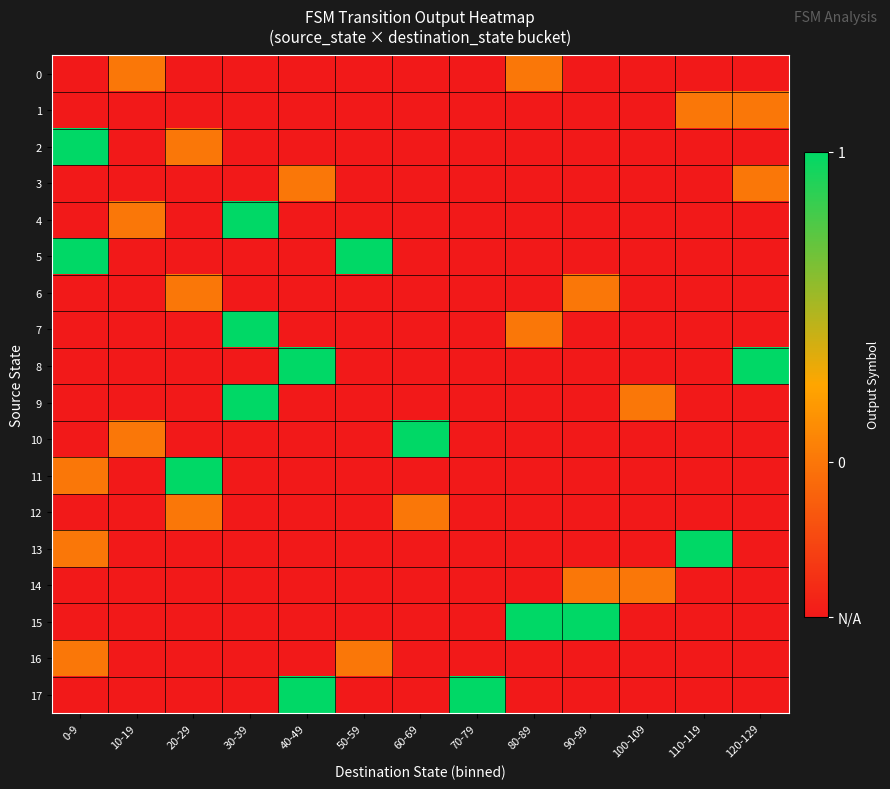

Reading left to right, what are all the values shown in this chart?

0: 0-9=-0.5	10-19=0.0	20-29=-0.5	30-39=-0.5	40-49=-0.5	50-59=-0.5	60-69=-0.5	70-79=-0.5	80-89=0.0	90-99=-0.5	100-109=-0.5	110-119=-0.5	120-129=-0.5
1: 0-9=-0.5	10-19=-0.5	20-29=-0.5	30-39=-0.5	40-49=-0.5	50-59=-0.5	60-69=-0.5	70-79=-0.5	80-89=-0.5	90-99=-0.5	100-109=-0.5	110-119=0.0	120-129=0.0
2: 0-9=1.0	10-19=-0.5	20-29=0.0	30-39=-0.5	40-49=-0.5	50-59=-0.5	60-69=-0.5	70-79=-0.5	80-89=-0.5	90-99=-0.5	100-109=-0.5	110-119=-0.5	120-129=-0.5
3: 0-9=-0.5	10-19=-0.5	20-29=-0.5	30-39=-0.5	40-49=0.0	50-59=-0.5	60-69=-0.5	70-79=-0.5	80-89=-0.5	90-99=-0.5	100-109=-0.5	110-119=-0.5	120-129=0.0
4: 0-9=-0.5	10-19=0.0	20-29=-0.5	30-39=1.0	40-49=-0.5	50-59=-0.5	60-69=-0.5	70-79=-0.5	80-89=-0.5	90-99=-0.5	100-109=-0.5	110-119=-0.5	120-129=-0.5
5: 0-9=1.0	10-19=-0.5	20-29=-0.5	30-39=-0.5	40-49=-0.5	50-59=1.0	60-69=-0.5	70-79=-0.5	80-89=-0.5	90-99=-0.5	100-109=-0.5	110-119=-0.5	120-129=-0.5
6: 0-9=-0.5	10-19=-0.5	20-29=0.0	30-39=-0.5	40-49=-0.5	50-59=-0.5	60-69=-0.5	70-79=-0.5	80-89=-0.5	90-99=0.0	100-109=-0.5	110-119=-0.5	120-129=-0.5
7: 0-9=-0.5	10-19=-0.5	20-29=-0.5	30-39=1.0	40-49=-0.5	50-59=-0.5	60-69=-0.5	70-79=-0.5	80-89=0.0	90-99=-0.5	100-109=-0.5	110-119=-0.5	120-129=-0.5
8: 0-9=-0.5	10-19=-0.5	20-29=-0.5	30-39=-0.5	40-49=1.0	50-59=-0.5	60-69=-0.5	70-79=-0.5	80-89=-0.5	90-99=-0.5	100-109=-0.5	110-119=-0.5	120-129=1.0
9: 0-9=-0.5	10-19=-0.5	20-29=-0.5	30-39=1.0	40-49=-0.5	50-59=-0.5	60-69=-0.5	70-79=-0.5	80-89=-0.5	90-99=-0.5	100-109=0.0	110-119=-0.5	120-129=-0.5
10: 0-9=-0.5	10-19=0.0	20-29=-0.5	30-39=-0.5	40-49=-0.5	50-59=-0.5	60-69=1.0	70-79=-0.5	80-89=-0.5	90-99=-0.5	100-109=-0.5	110-119=-0.5	120-129=-0.5
11: 0-9=0.0	10-19=-0.5	20-29=1.0	30-39=-0.5	40-49=-0.5	50-59=-0.5	60-69=-0.5	70-79=-0.5	80-89=-0.5	90-99=-0.5	100-109=-0.5	110-119=-0.5	120-129=-0.5
12: 0-9=-0.5	10-19=-0.5	20-29=0.0	30-39=-0.5	40-49=-0.5	50-59=-0.5	60-69=0.0	70-79=-0.5	80-89=-0.5	90-99=-0.5	100-109=-0.5	110-119=-0.5	120-129=-0.5
13: 0-9=0.0	10-19=-0.5	20-29=-0.5	30-39=-0.5	40-49=-0.5	50-59=-0.5	60-69=-0.5	70-79=-0.5	80-89=-0.5	90-99=-0.5	100-109=-0.5	110-119=1.0	120-129=-0.5
14: 0-9=-0.5	10-19=-0.5	20-29=-0.5	30-39=-0.5	40-49=-0.5	50-59=-0.5	60-69=-0.5	70-79=-0.5	80-89=-0.5	90-99=0.0	100-109=0.0	110-119=-0.5	120-129=-0.5
15: 0-9=-0.5	10-19=-0.5	20-29=-0.5	30-39=-0.5	40-49=-0.5	50-59=-0.5	60-69=-0.5	70-79=-0.5	80-89=1.0	90-99=1.0	100-109=-0.5	110-119=-0.5	120-129=-0.5
16: 0-9=0.0	10-19=-0.5	20-29=-0.5	30-39=-0.5	40-49=-0.5	50-59=0.0	60-69=-0.5	70-79=-0.5	80-89=-0.5	90-99=-0.5	100-109=-0.5	110-119=-0.5	120-129=-0.5
17: 0-9=-0.5	10-19=-0.5	20-29=-0.5	30-39=-0.5	40-49=1.0	50-59=-0.5	60-69=-0.5	70-79=1.0	80-89=-0.5	90-99=-0.5	100-109=-0.5	110-119=-0.5	120-129=-0.5